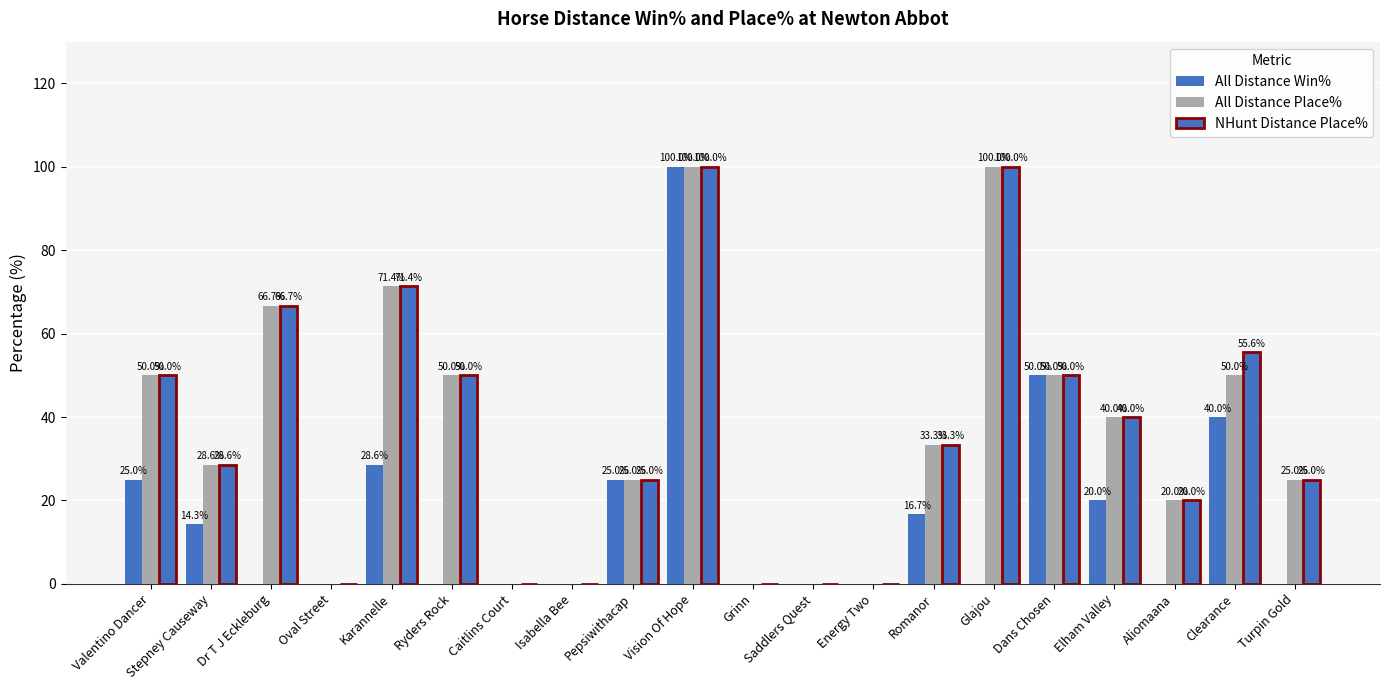

Reading right to left, extract all data points from this chart.

All Distance Win%: Turpin Gold=0.0	Clearance=40.0	Aliomaana=0.0	Elham Valley=20.0	Dans Chosen=50.0	Glajou=0.0	Romanor=16.7	Energy Two=0.0	Saddlers Quest=0.0	Grinn=0.0	Vision Of Hope=100.0	Pepsiwithacap=25.0	Isabella Bee=0.0	Caitlins Court=0.0	Ryders Rock=0.0	Karannelle=28.6	Oval Street=0.0	Dr T J Eckleburg=0.0	Stepney Causeway=14.3	Valentino Dancer=25.0
All Distance Place%: Turpin Gold=25.0	Clearance=50.0	Aliomaana=20.0	Elham Valley=40.0	Dans Chosen=50.0	Glajou=100.0	Romanor=33.3	Energy Two=0.0	Saddlers Quest=0.0	Grinn=0.0	Vision Of Hope=100.0	Pepsiwithacap=25.0	Isabella Bee=0.0	Caitlins Court=0.0	Ryders Rock=50.0	Karannelle=71.4	Oval Street=0.0	Dr T J Eckleburg=66.7	Stepney Causeway=28.6	Valentino Dancer=50.0
NHunt Distance Place%: Turpin Gold=25.0	Clearance=55.6	Aliomaana=20.0	Elham Valley=40.0	Dans Chosen=50.0	Glajou=100.0	Romanor=33.3	Energy Two=0.0	Saddlers Quest=0.0	Grinn=0.0	Vision Of Hope=100.0	Pepsiwithacap=25.0	Isabella Bee=0.0	Caitlins Court=0.0	Ryders Rock=50.0	Karannelle=71.4	Oval Street=0.0	Dr T J Eckleburg=66.7	Stepney Causeway=28.6	Valentino Dancer=50.0